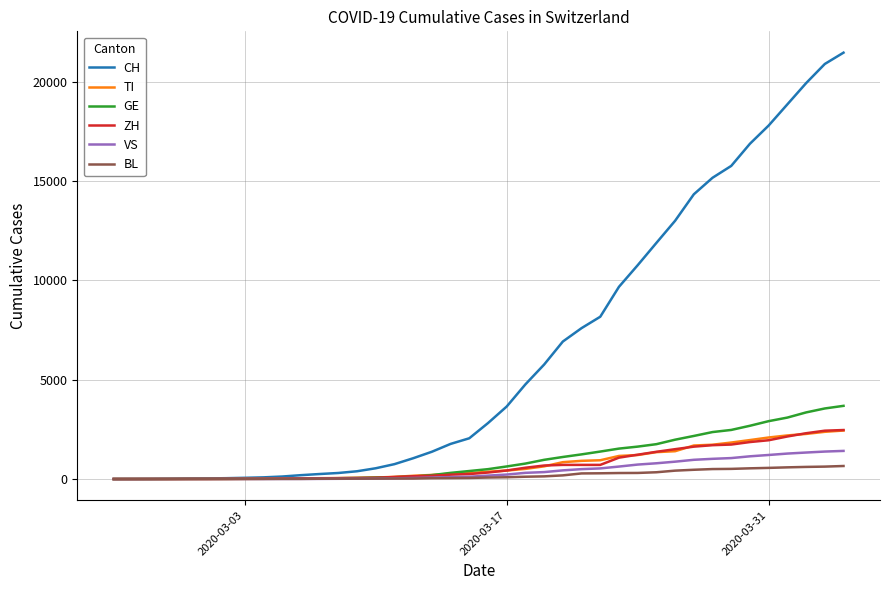

What is the greatest value displayed?

21469